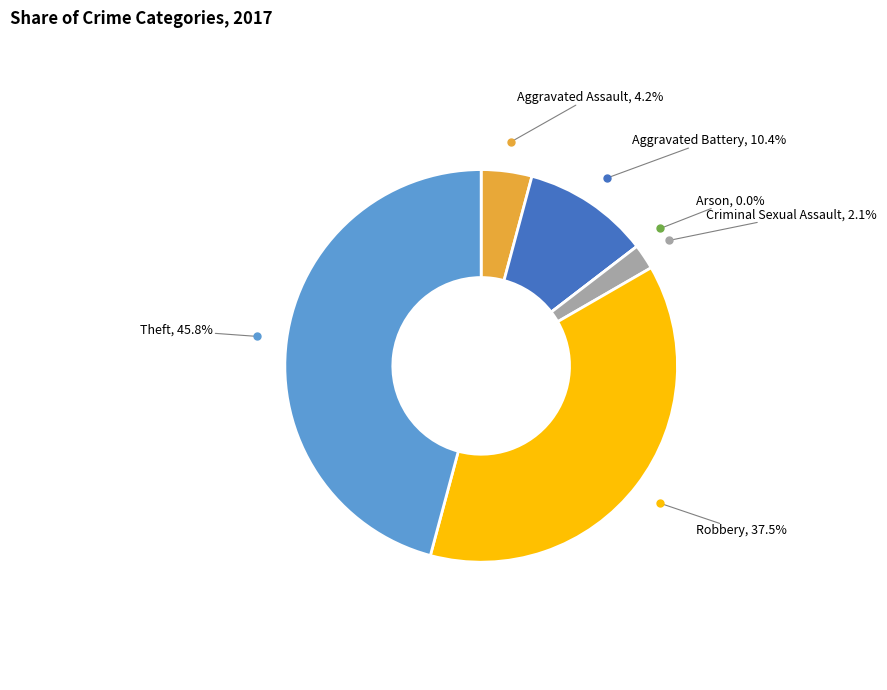

Which category has the smallest portion of the pie?

Arson